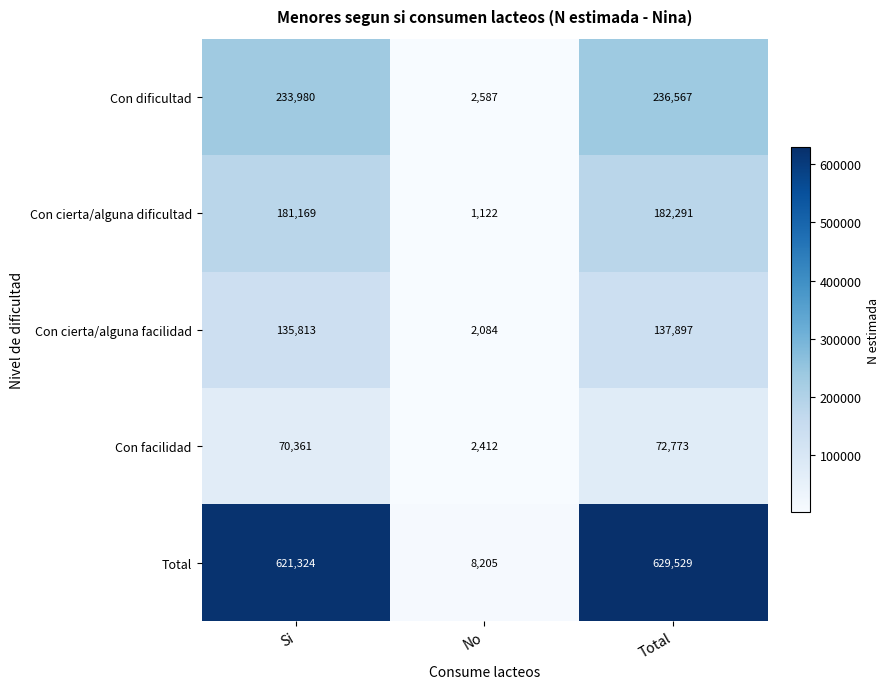

What is the difference between the Con facilidad values at Total and Si?

2412